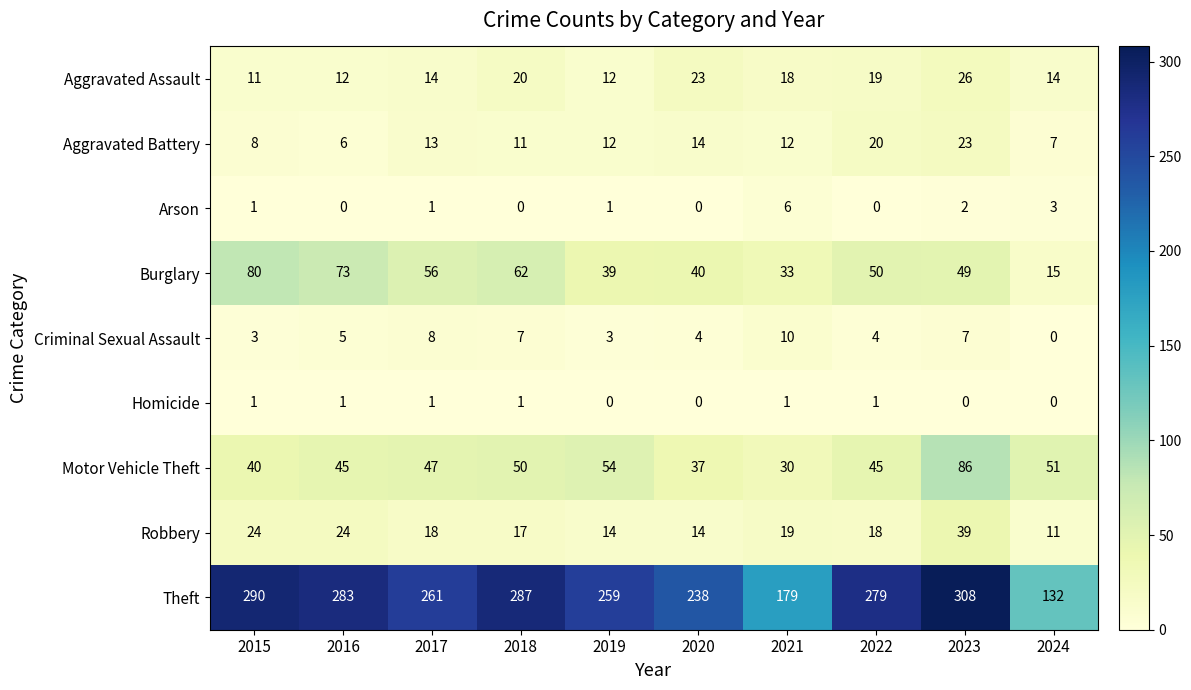

Which series has the largest range (max minus min)?

Theft